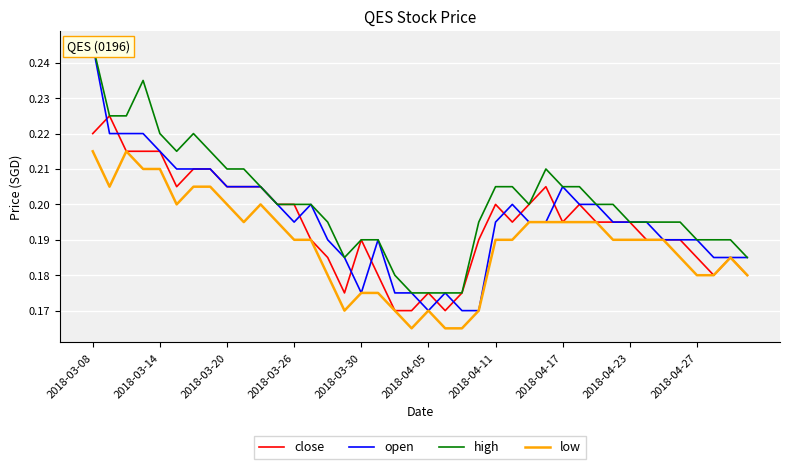

Which label corresponds to the largest value in the chart?

2018-03-08